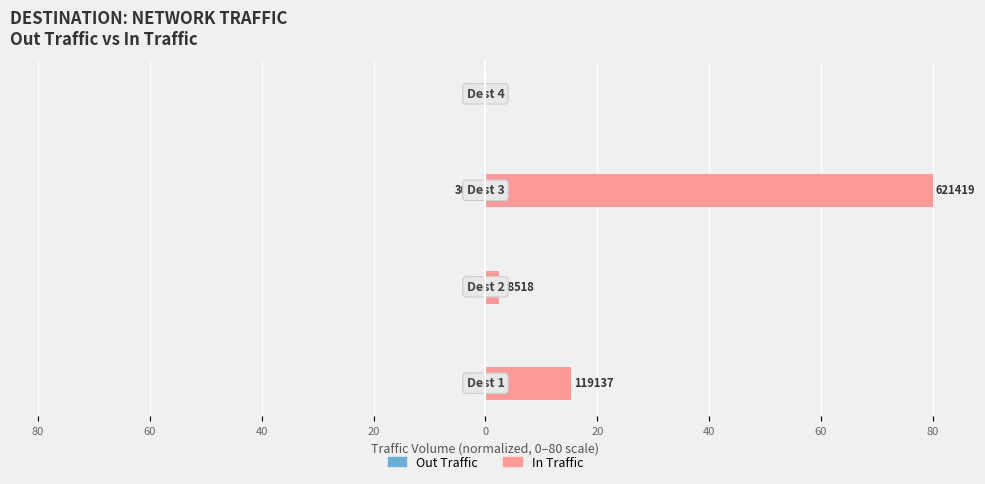

Between 20 and 40, which is larger?

20